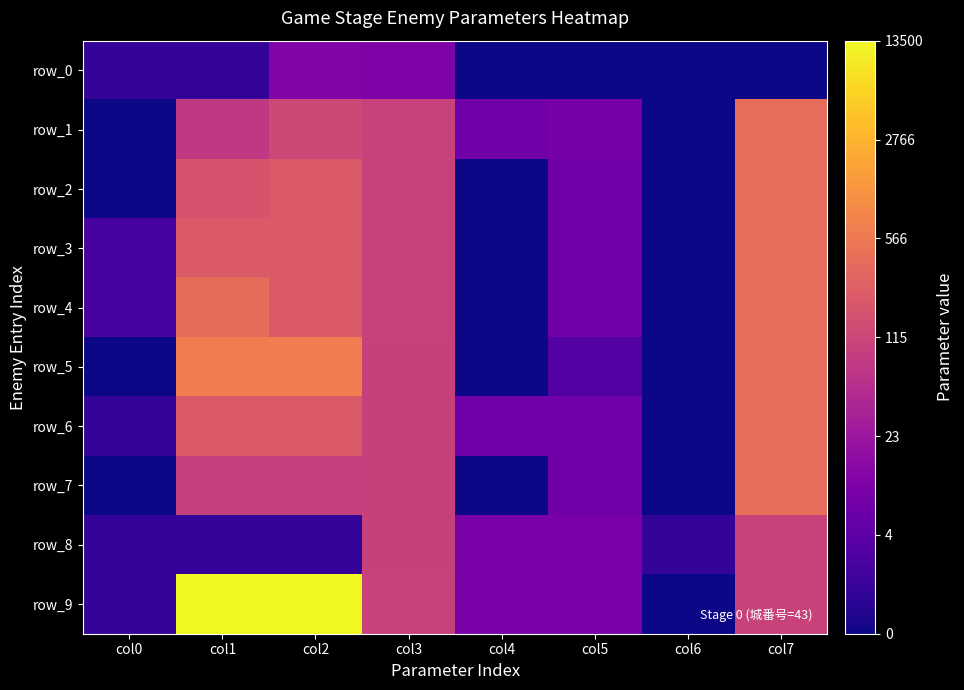

How many positive values does the row_0 series have?

4